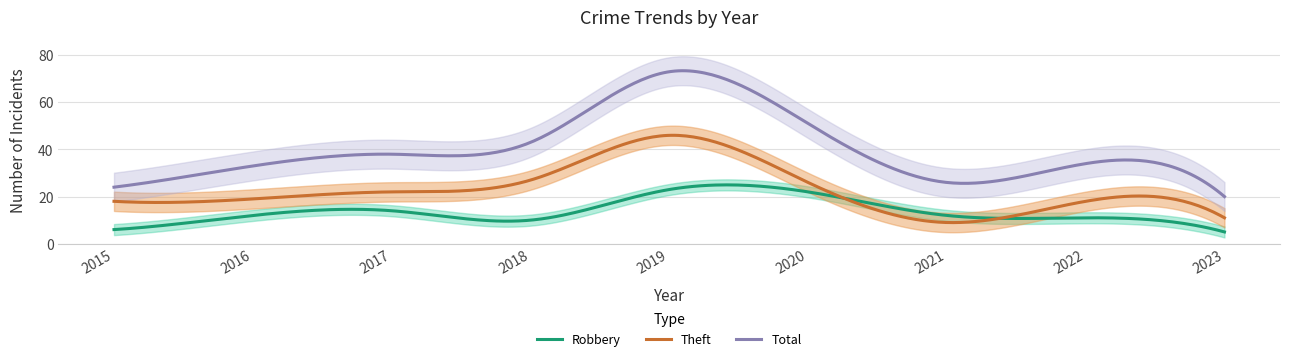

The value of Total at 2019 is 73. True or false?

True